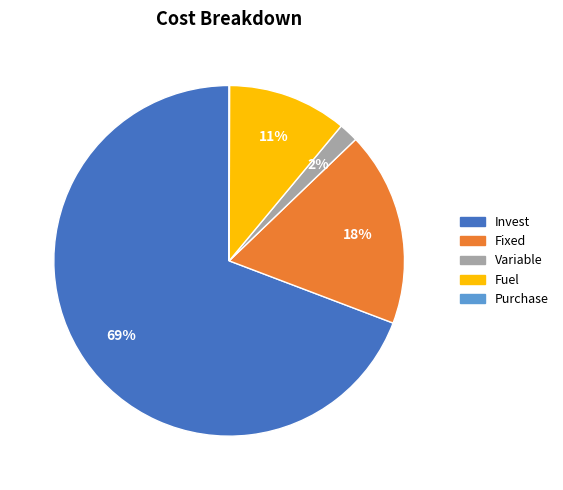

The Variable slice represents 12% of the pie. True or false?

False